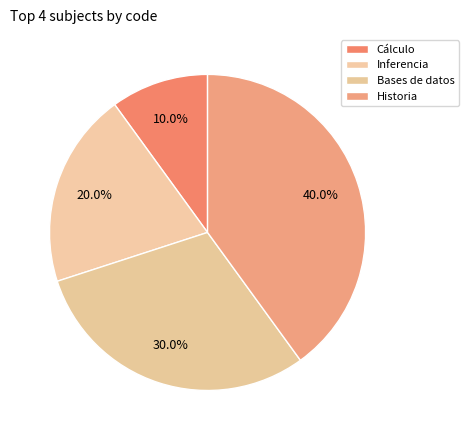

Which category has the smallest portion of the pie?

Cálculo